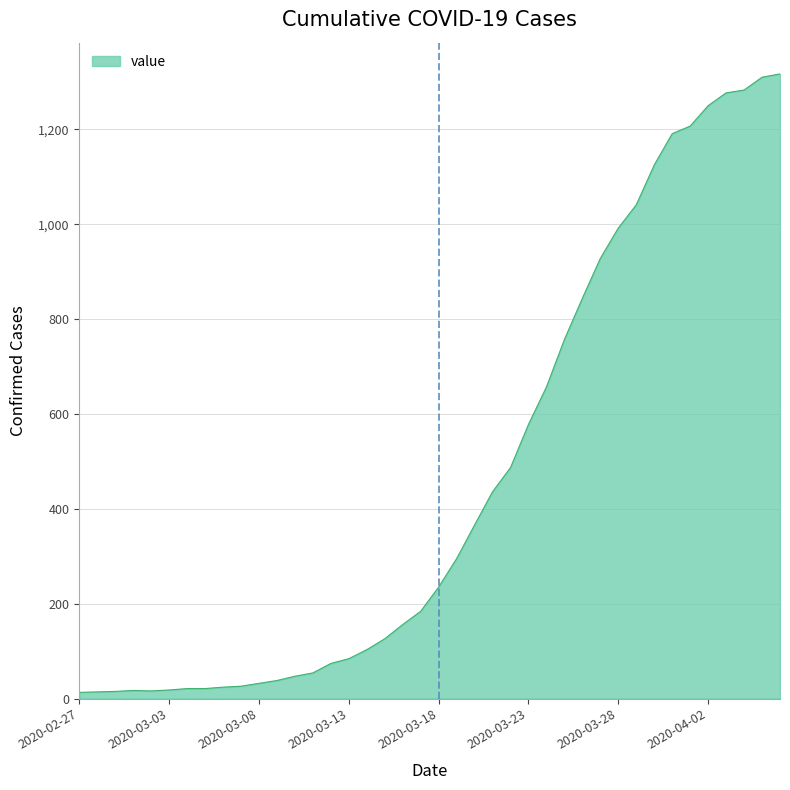

What is the difference between the maximum and minimum values?

1304